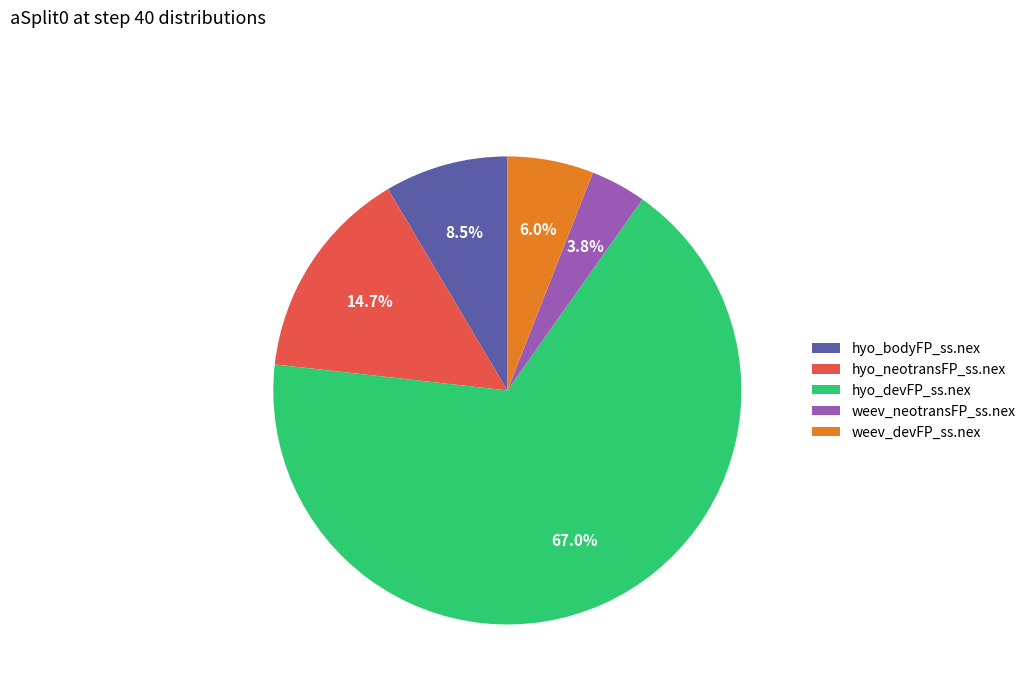

Rank the categories by value from lowest to highest.

weev_neotransFP_ss.nex, weev_devFP_ss.nex, hyo_bodyFP_ss.nex, hyo_neotransFP_ss.nex, hyo_devFP_ss.nex